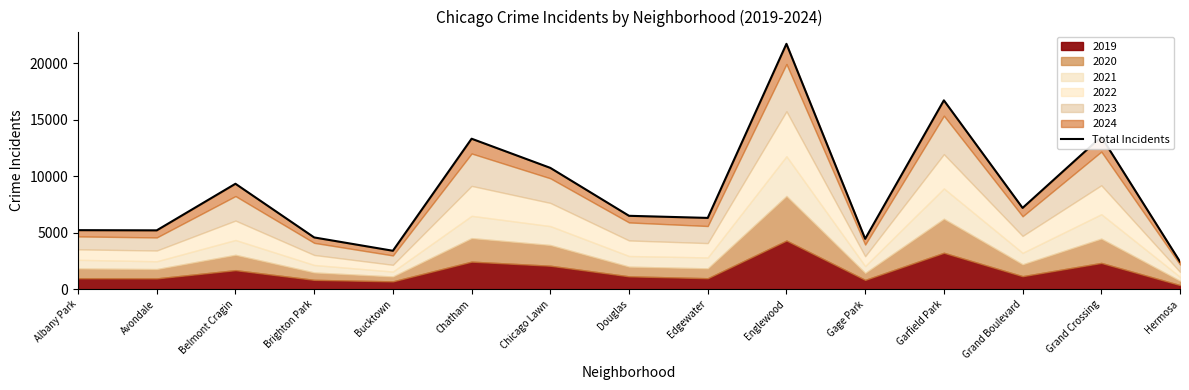

Does the chart have visible grid lines?

No